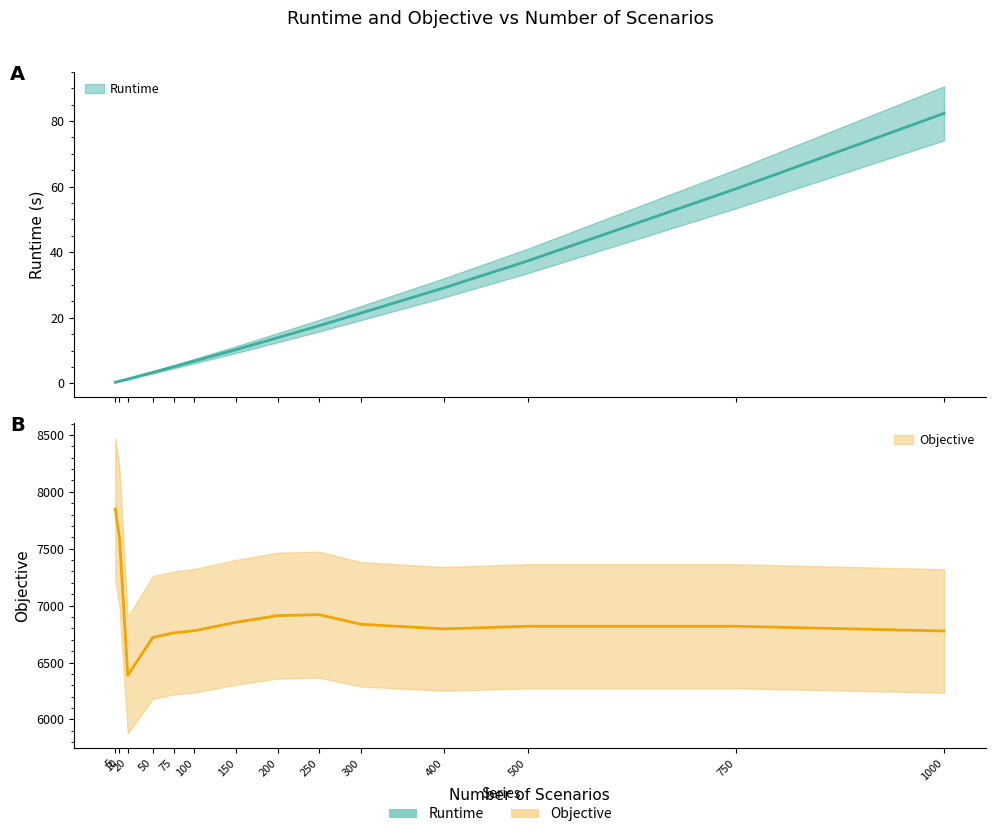

Rank the series by their maximum value, from lowest to highest.

Runtime, Objective